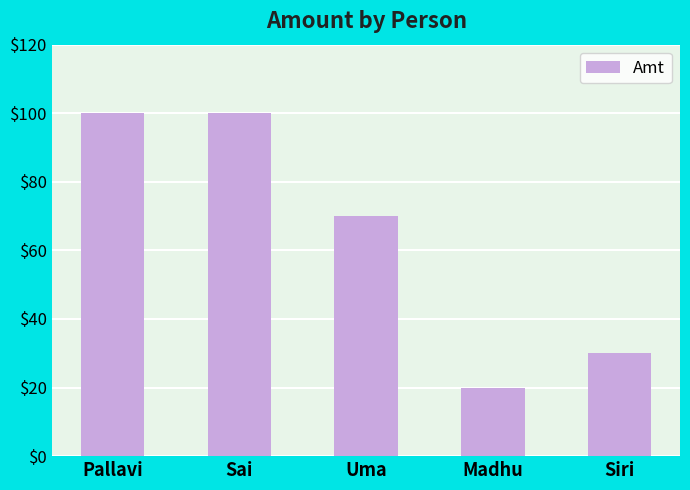

What is the ratio of the value at Pallavi to the value at Siri?

3.3